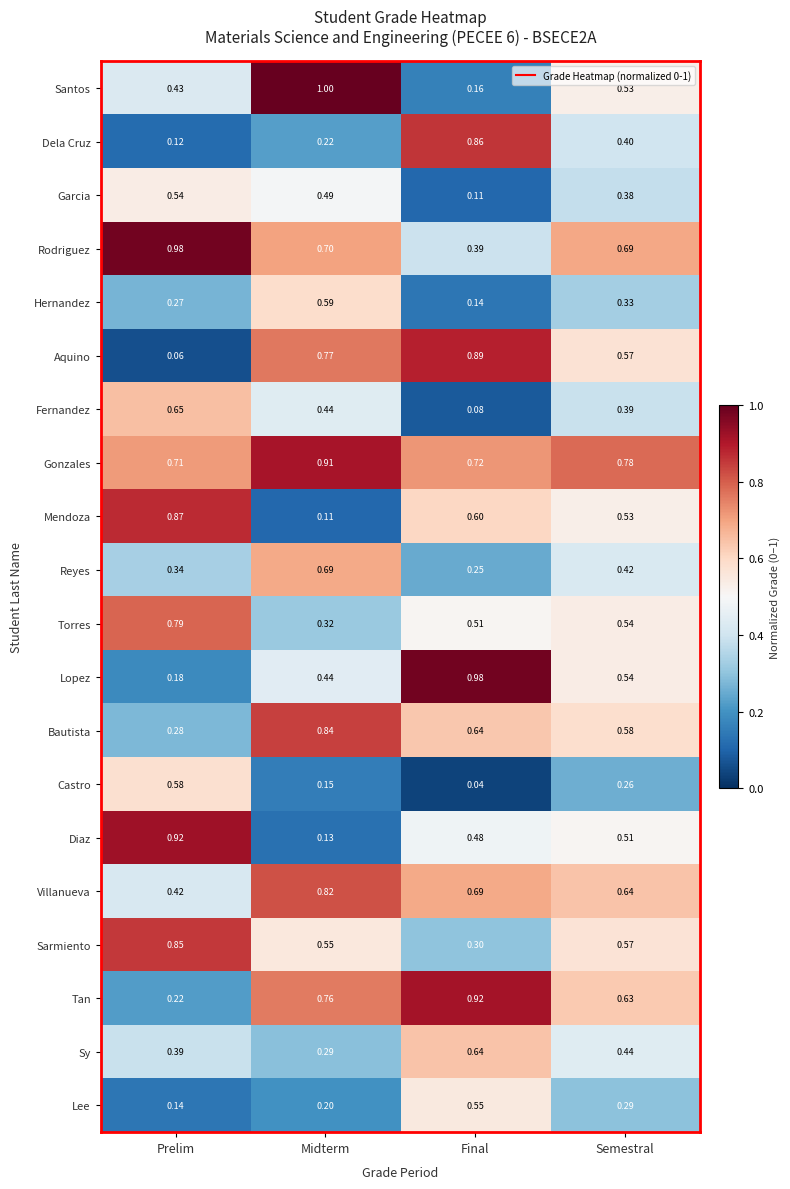

Which category has the lowest value in the Torres series?

Midterm